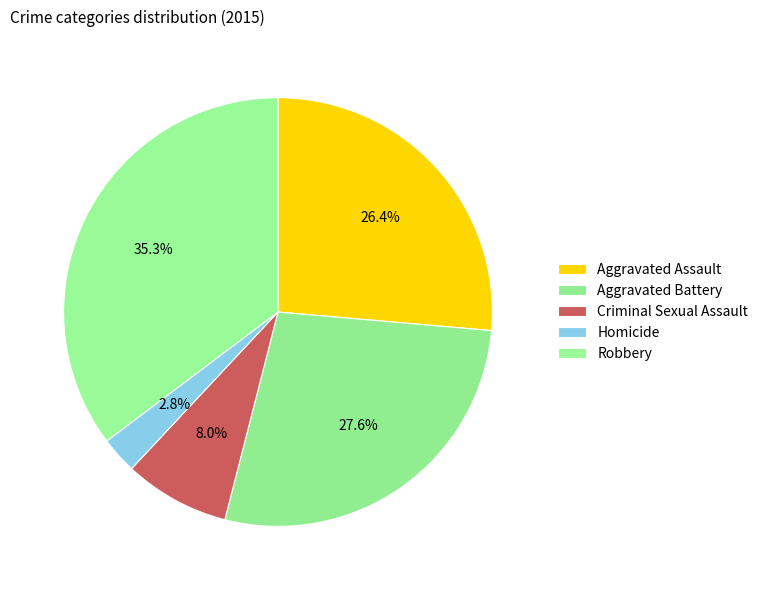

What is the smallest slice in the pie chart?

Homicide